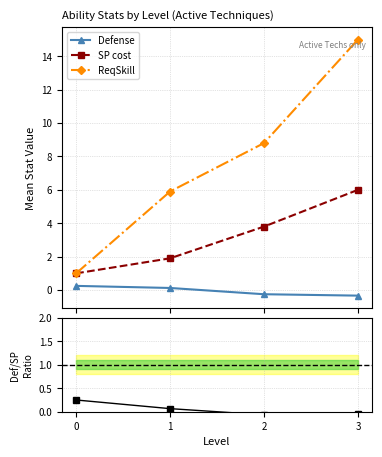

Between 0 and 1, which series saw the biggest shift?

ReqSkill